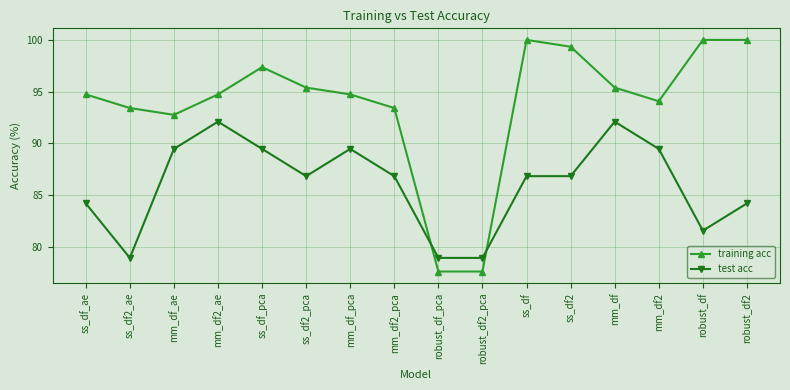

Which series has the widest spread of values?

training acc